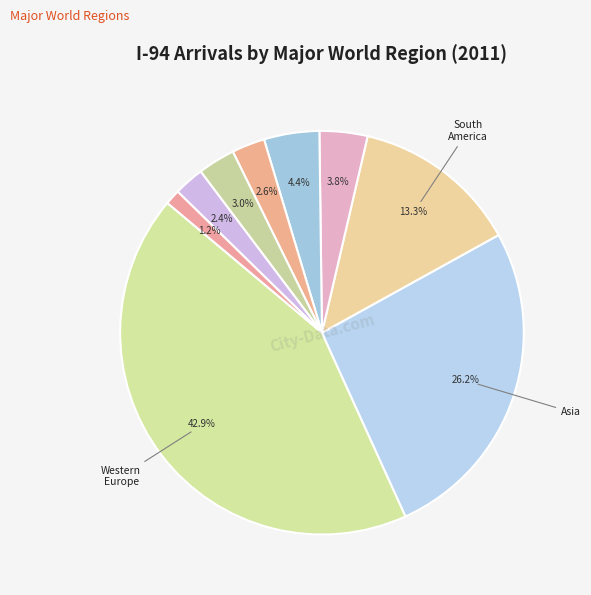

How many segments does this pie chart have?

9